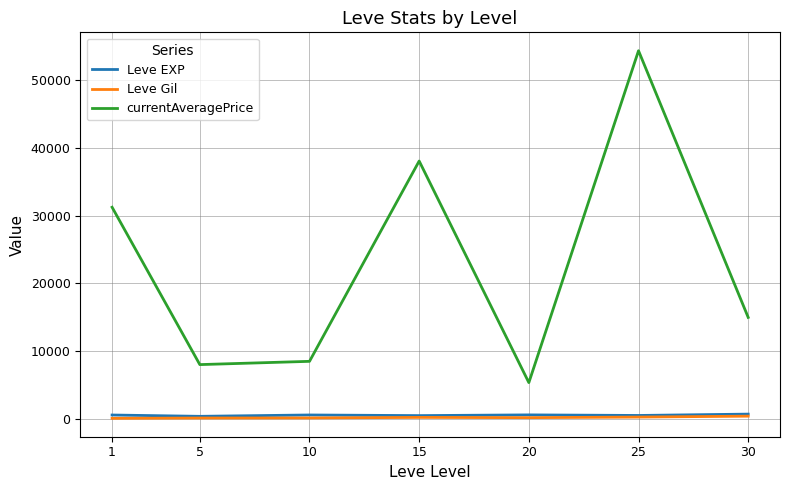

What is the lowest value of the currentAveragePrice series?

5380.8